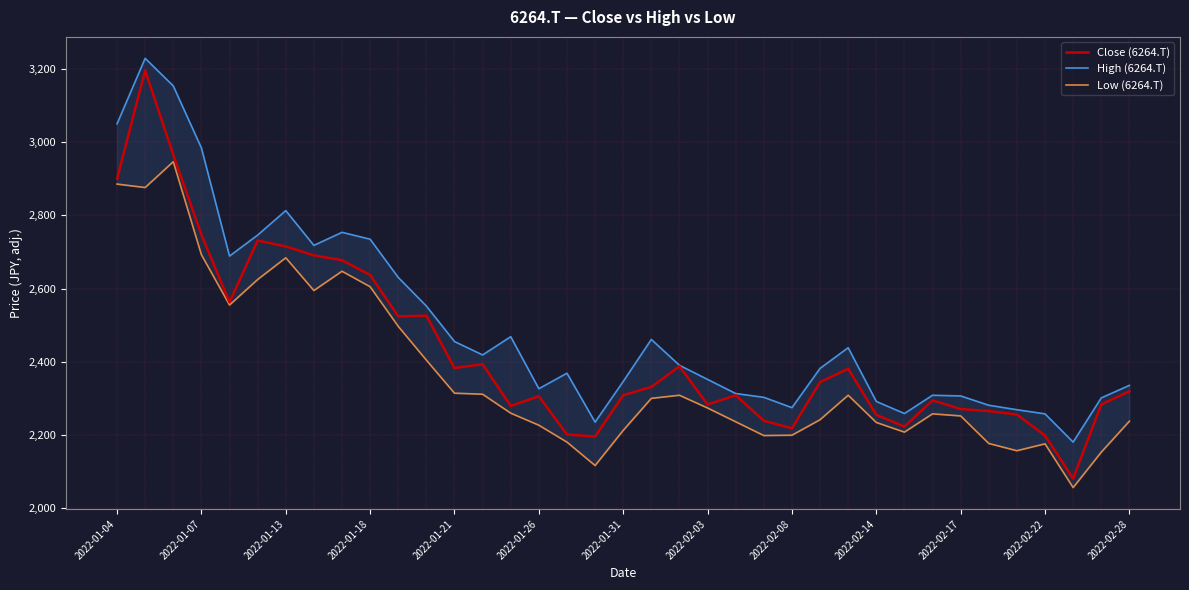

The Close (6264.T) series shows 857.3 at 2022-01-31. True or false?

False